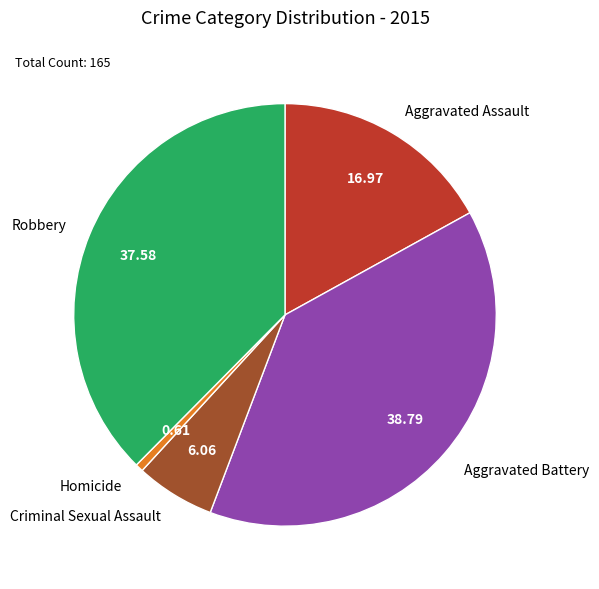

Is Criminal Sexual Assault the majority of the pie?

No